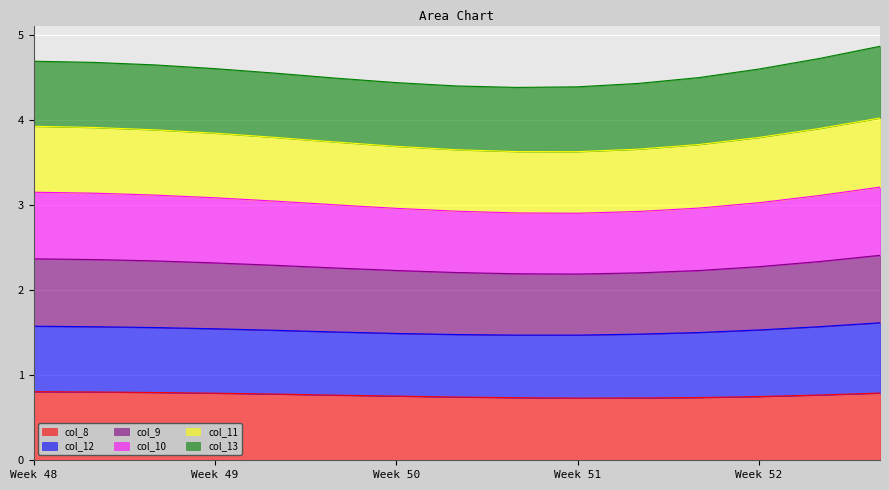

Where is the first local minimum for col_11?

8